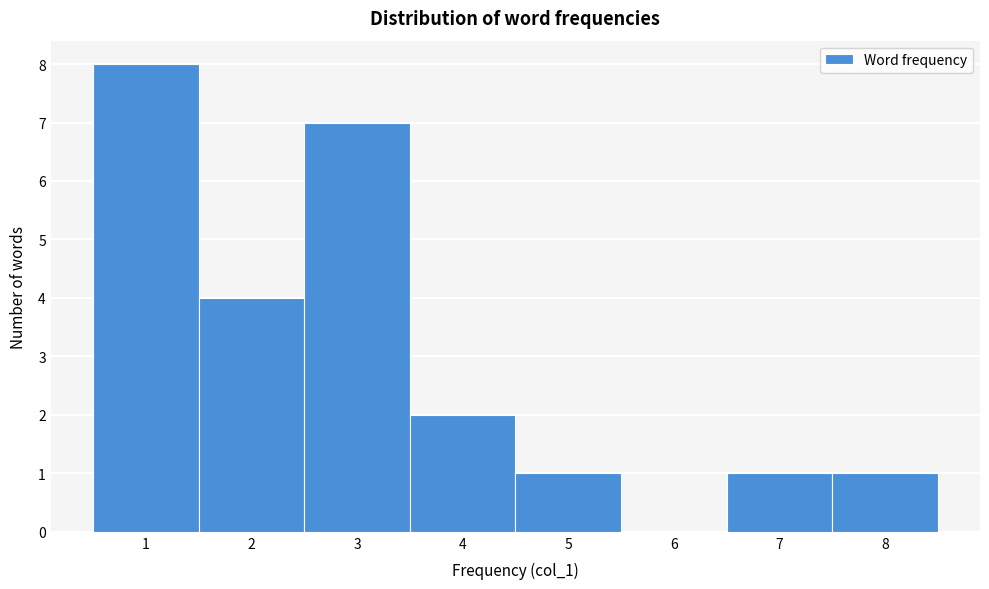

Reading left to right, list every bar in this chart as the range it spans on the x-axis followed by its height. The values are not printed on the chart, so give them approximately, as read against the axis.

0.5 to 1.5: 8
1.5 to 2.5: 4
2.5 to 3.5: 7
3.5 to 4.5: 2
4.5 to 5.5: 1
5.5 to 6.5: 0
6.5 to 7.5: 1
7.5 to 8.5: 1